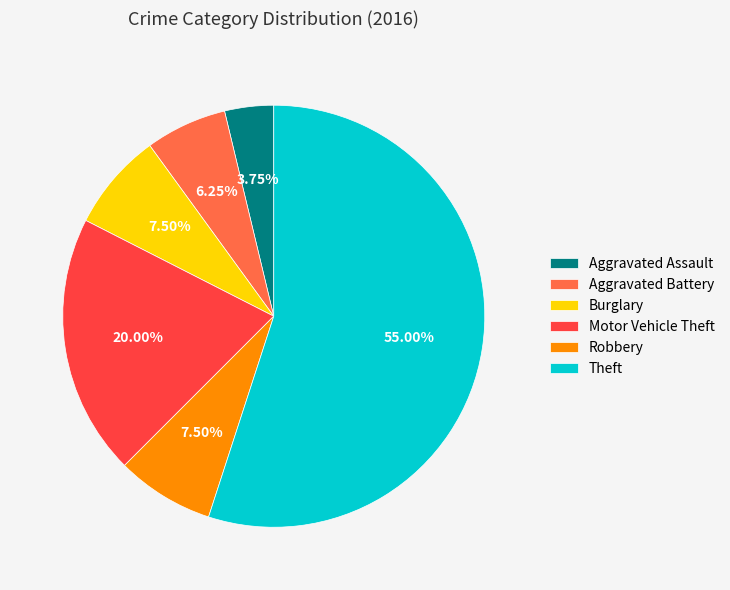

To the nearest percent, what is the combined percentage of Robbery and Aggravated Battery?

14%